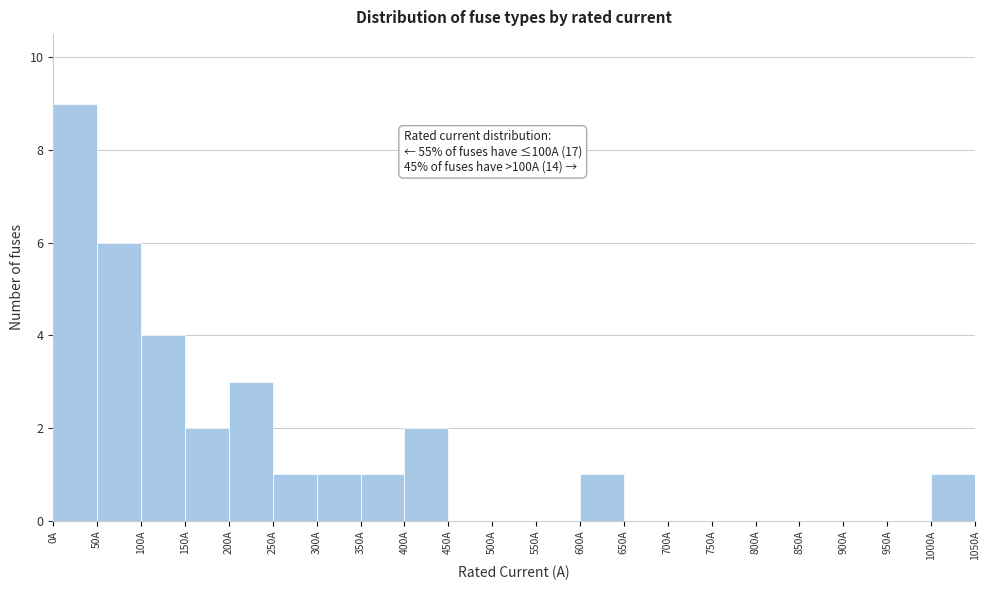

Which range on the x-axis has the tallest bar?

0 to 50